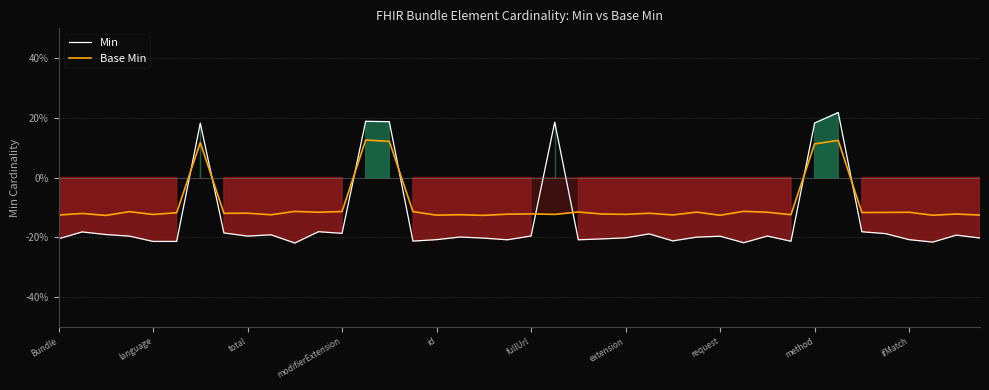

How many lines are shown in the chart?

2